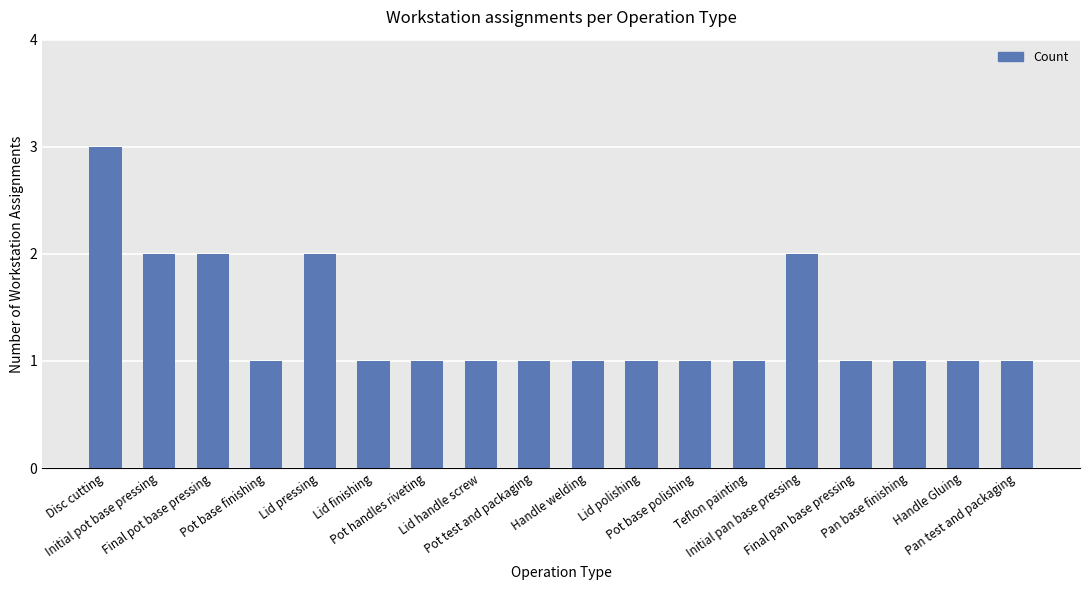

Reading left to right, list all the values displayed in this chart.

3	2	2	1	2	1	1	1	1	1	1	1	1	2	1	1	1	1